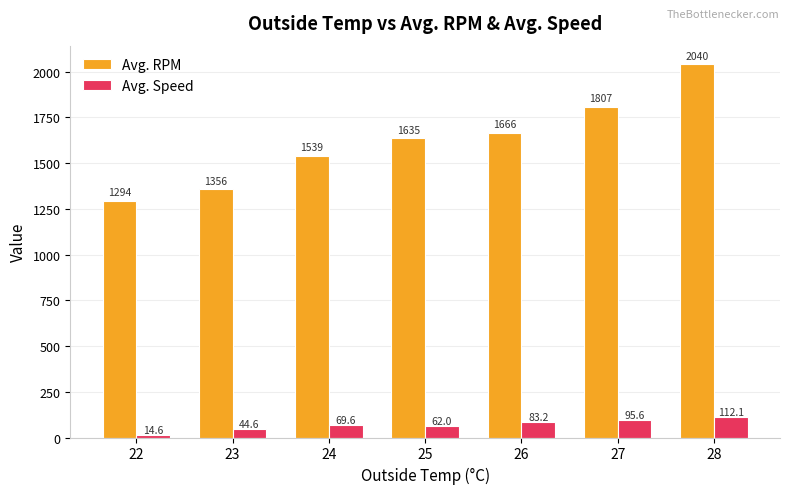

Which series has the widest spread of values?

Avg. RPM